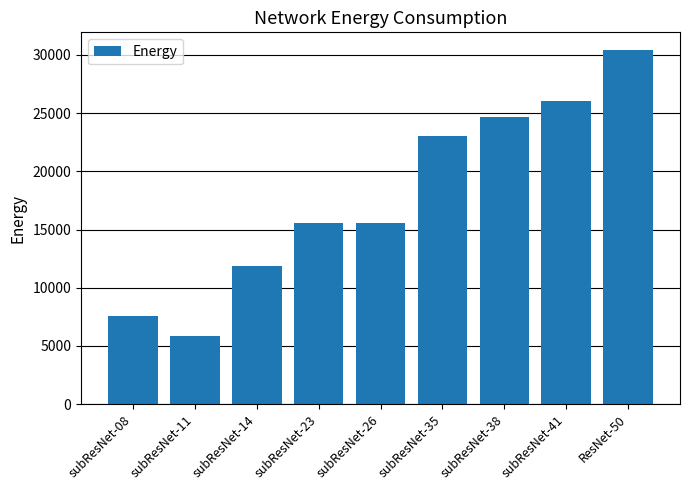

What is the value of the 1st bar from the left?

7578.4